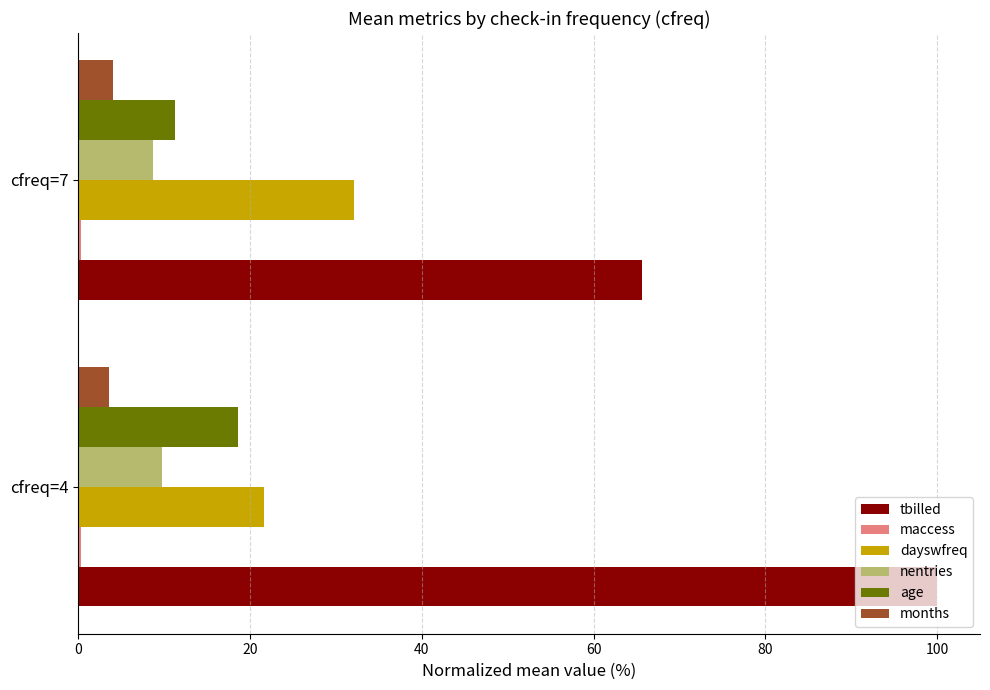

Between cfreq=4 and cfreq=7, which series saw the biggest shift?

tbilled